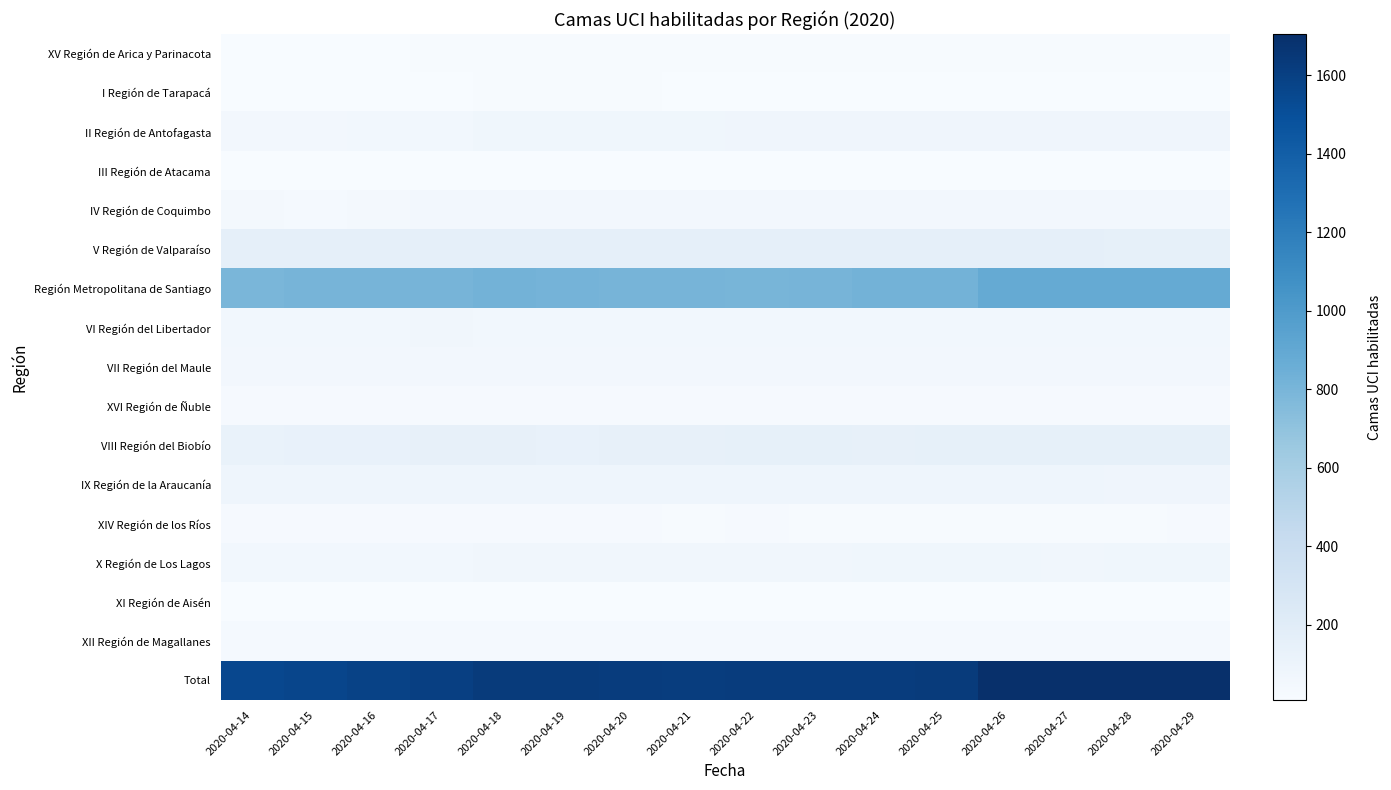

Which series has the widest spread of values?

Total